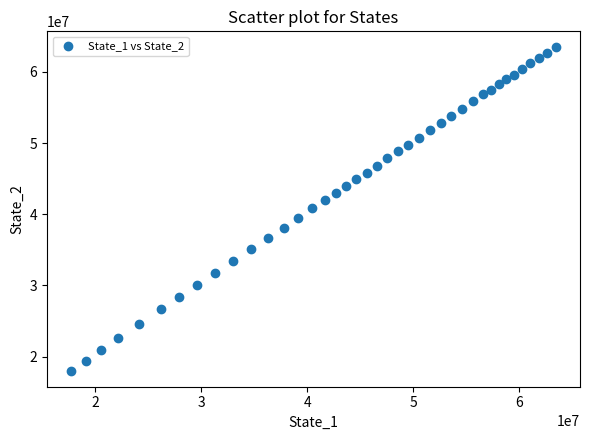

What is the range of X values (max minus min)?

45710625.3